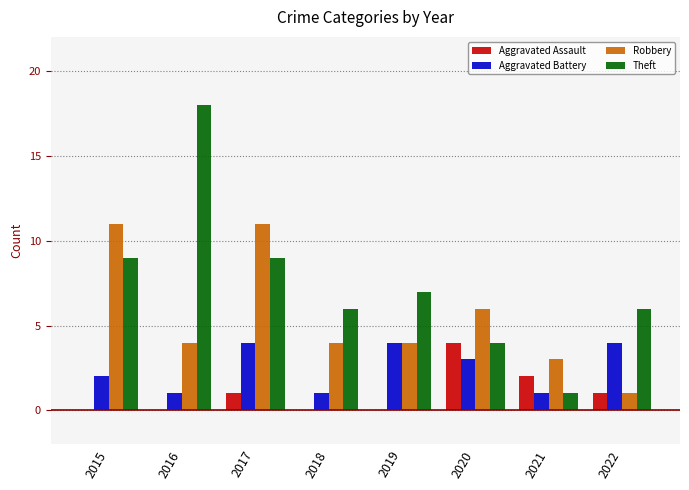

At which category is the sum across all series the highest?

2017